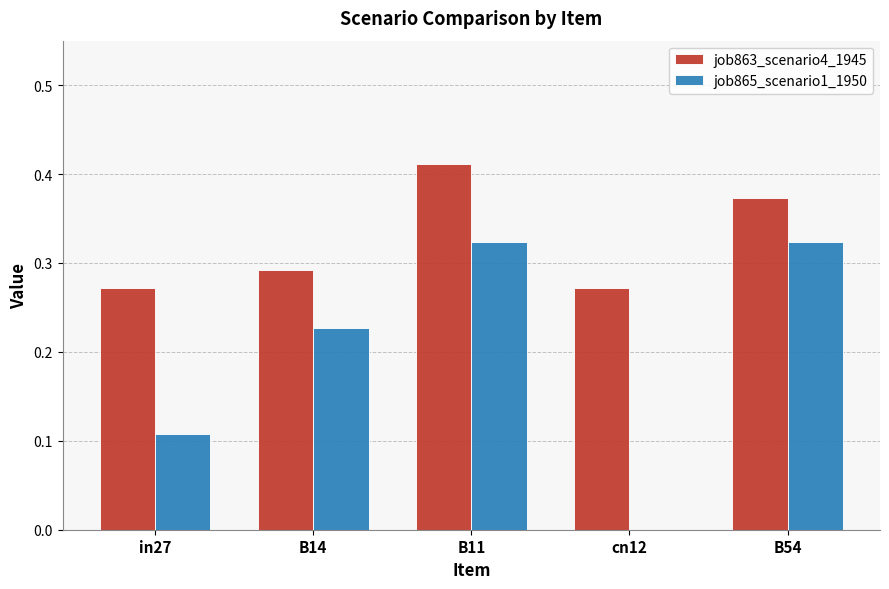

Between in27 and B14, which series saw the biggest shift?

job865_scenario1_1950